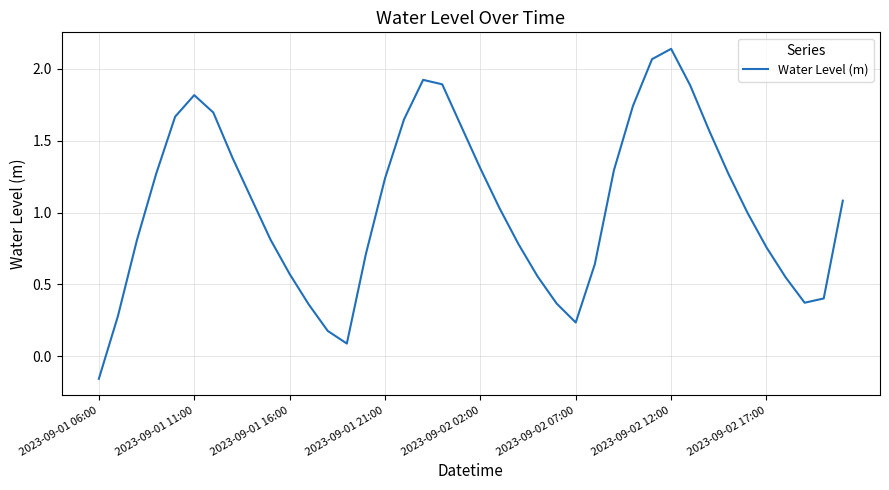

How many interior local valleys (lower than both neighbors) does the data have?

3